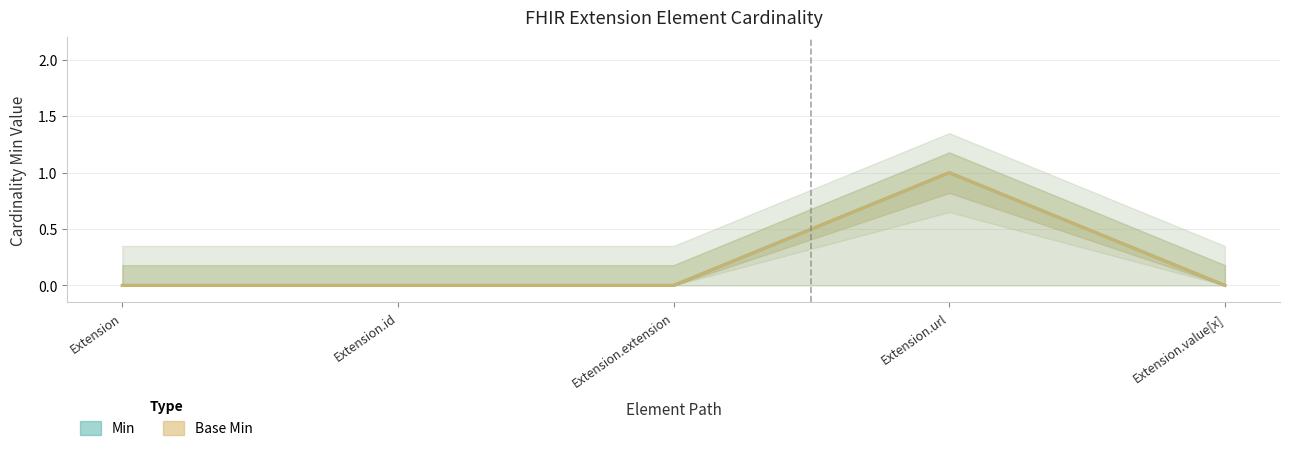

At which label is Base Min closest to 0?

Extension